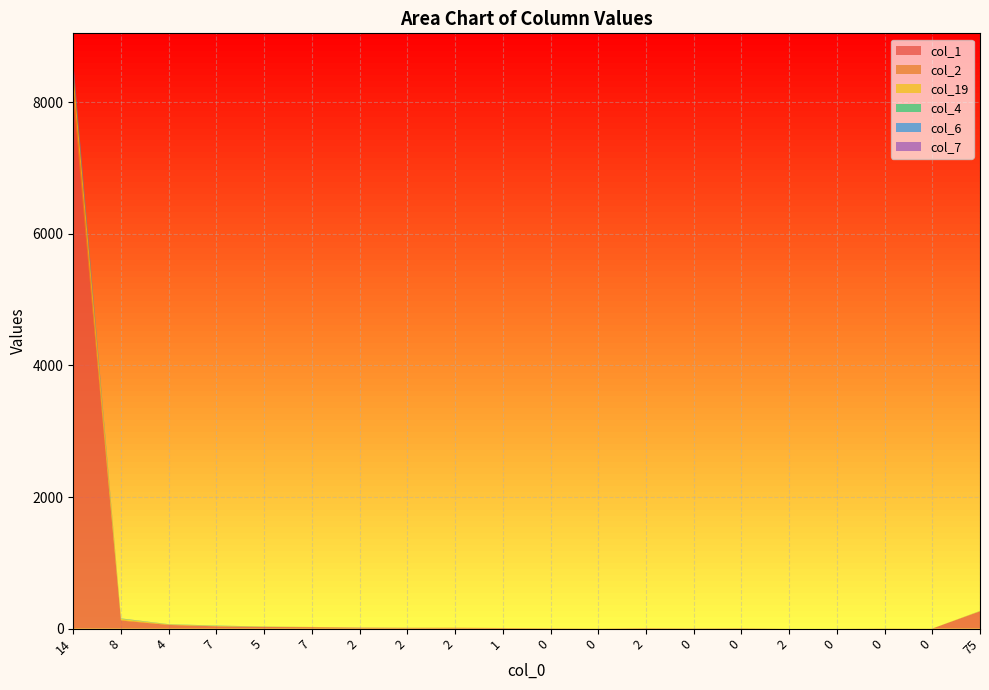

Reading left to right, transcribe all the data shown in this chart.

col_1: 8025	123	56	35	25	22	12	9	12	9	5	2	7	3	4	0	0	3	1	263
col_2: 211	11	6	3	1	1	1	0	0	0	0	0	0	1	2	0	0	0	0	2
col_19: 220	13	2	3	3	3	1	4	3	1	0	1	0	0	0	0	0	0	0	3
col_4: 77	4	1	3	2	0	0	0	0	0	0	0	0	0	0	0	0	0	0	1
col_6: 52	3	2	2	0	0	0	0	0	0	0	0	0	0	0	0	0	0	0	1
col_7: 32	2	1	1	2	0	3	2	0	0	0	0	0	1	1	0	0	0	0	0